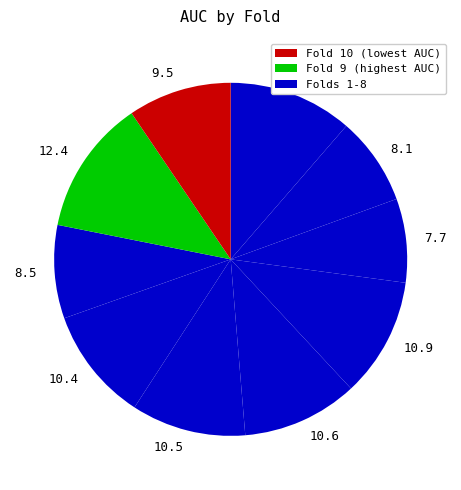

Is the sum of 8.5 and 8.1 greater than half?

No